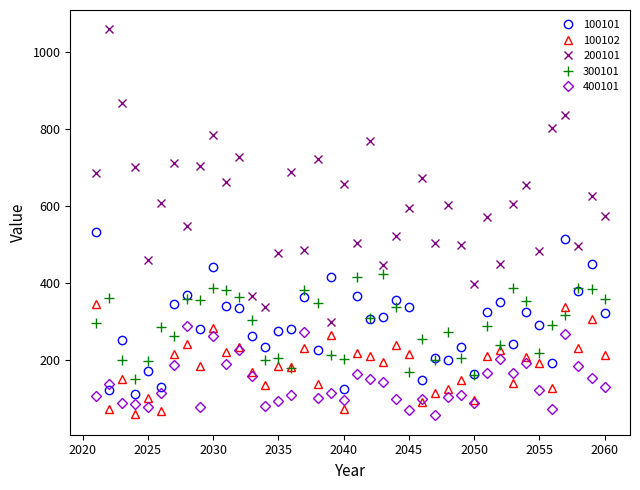

What is the smallest value displayed?

55.5